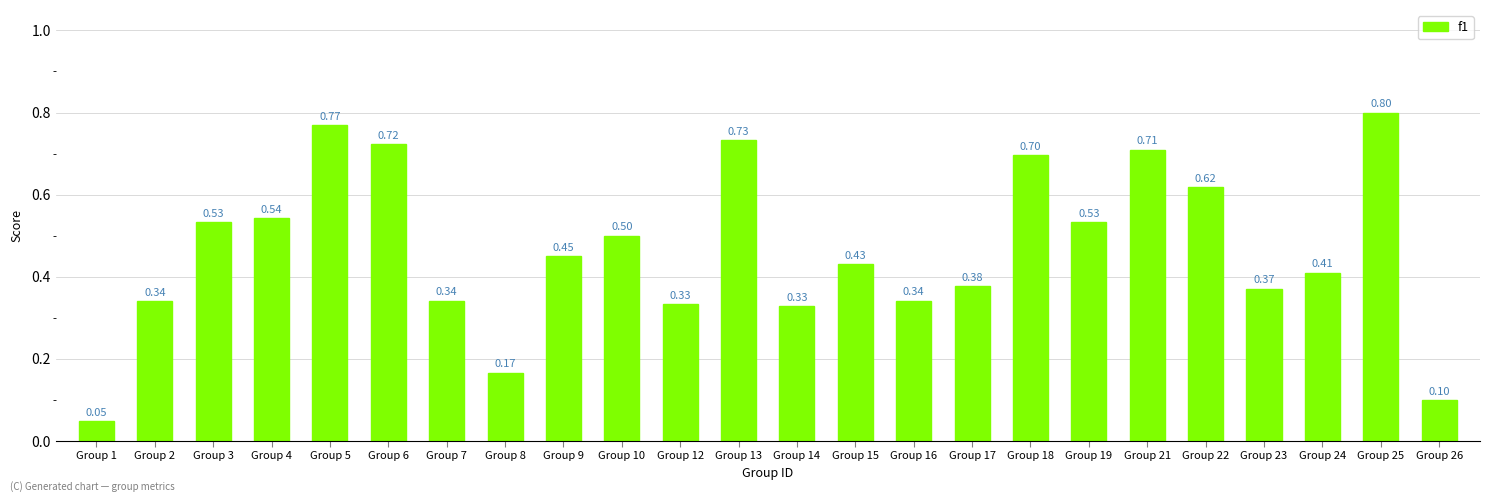

How many distinct data groups are displayed?

1